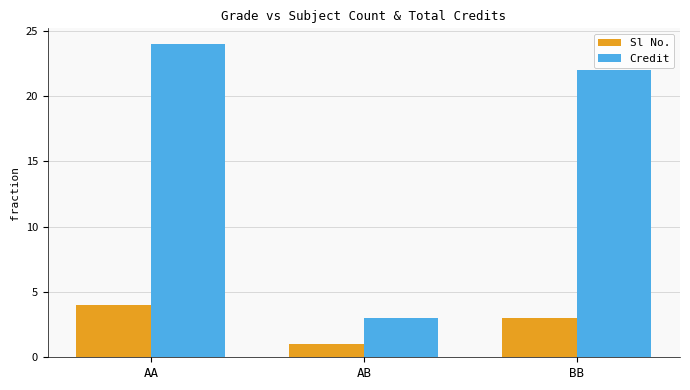

How many categories are shown in the chart?

3